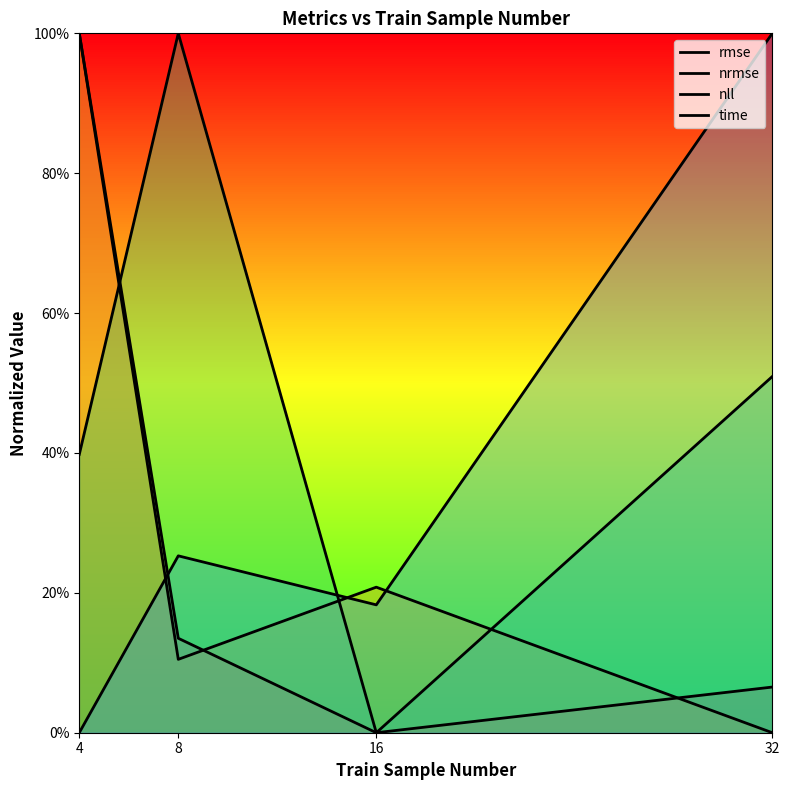

What is the total value across all series at 4?

2.4